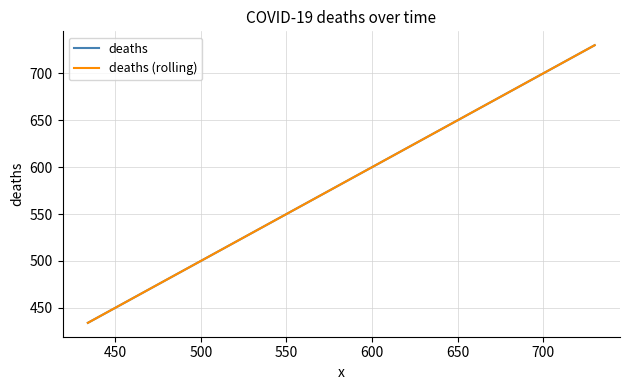

Does the chart have visible grid lines?

Yes